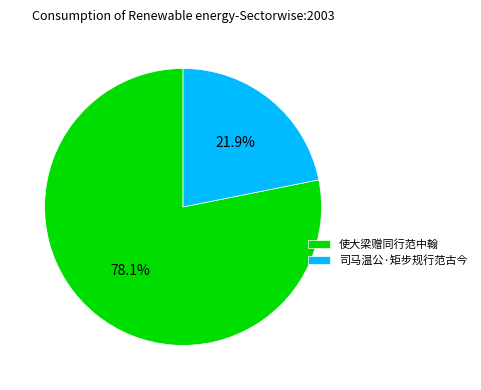

How many slices are in this pie chart?

2